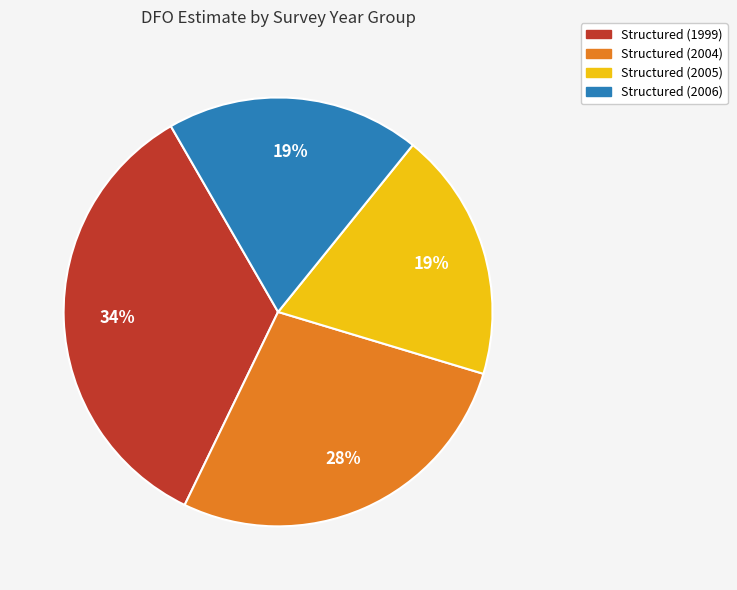

To the nearest percent, what is the average slice percentage?

25%